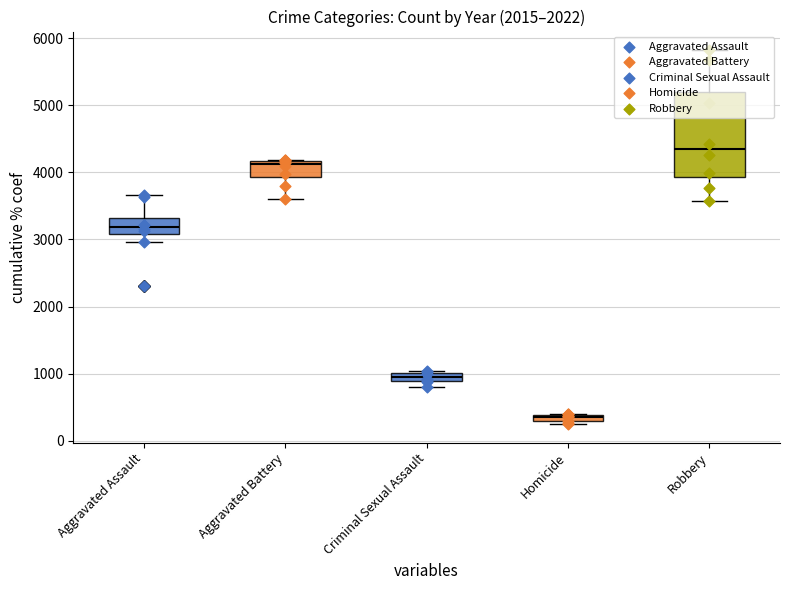

Which series has the widest spread of Y values?

Robbery